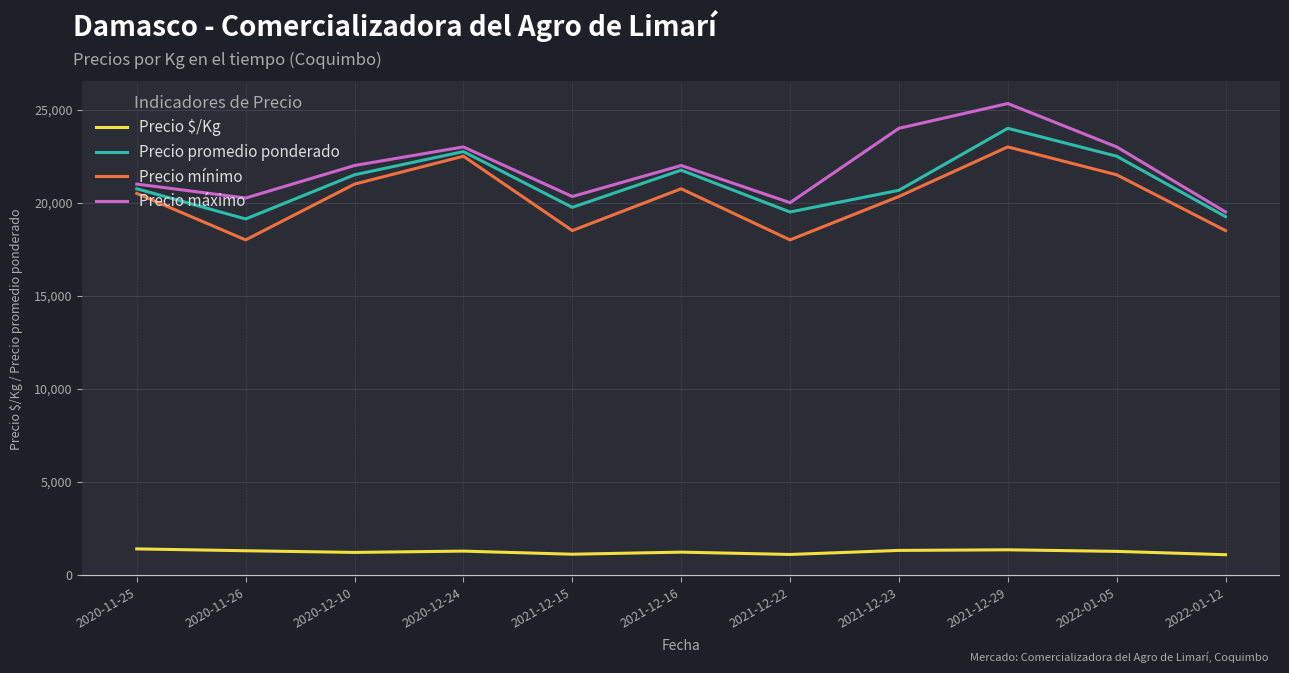

What is the total value across all series at 2021-12-15?

59680